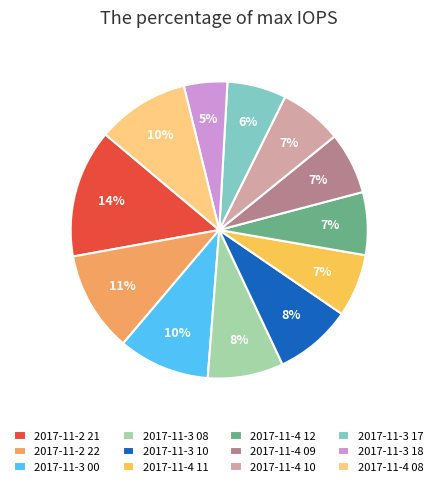

To the nearest percent, what percentage of the pie is 2017-11-3 10?

8%